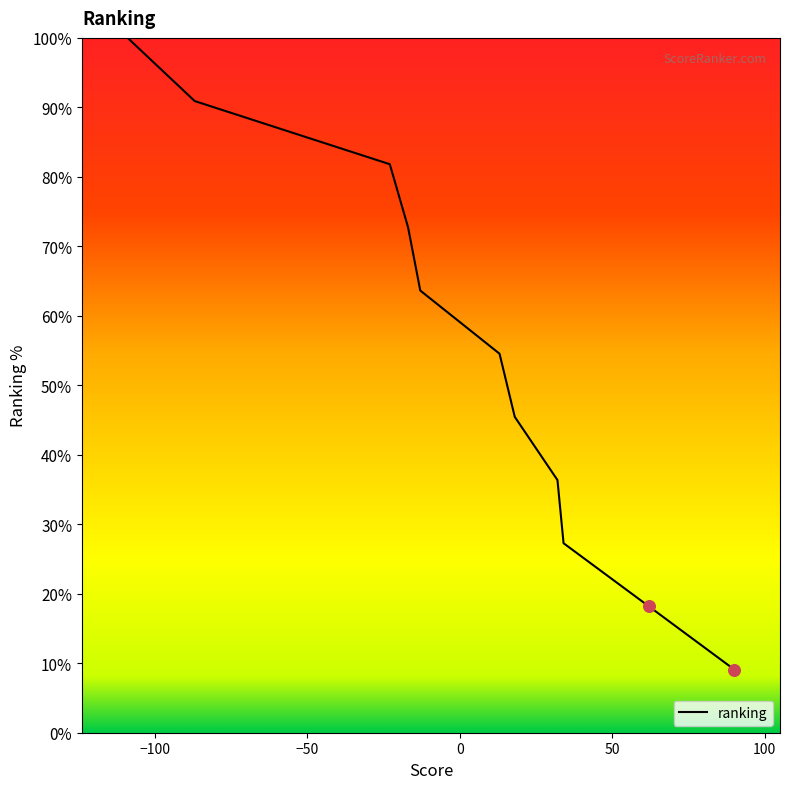

What is the difference between the maximum and minimum values?

90.9